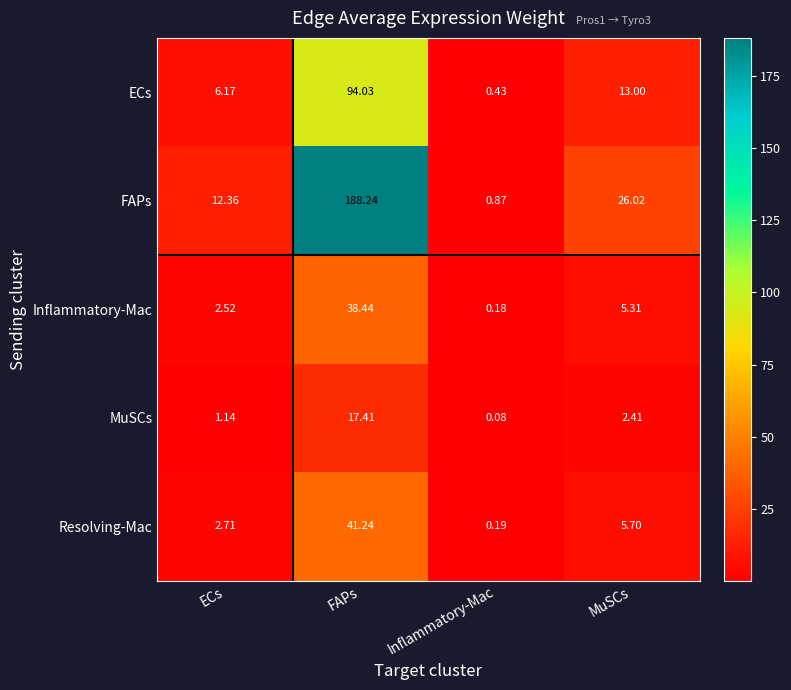

Between FAPs and Inflammatory-Mac, which series saw the biggest shift?

FAPs